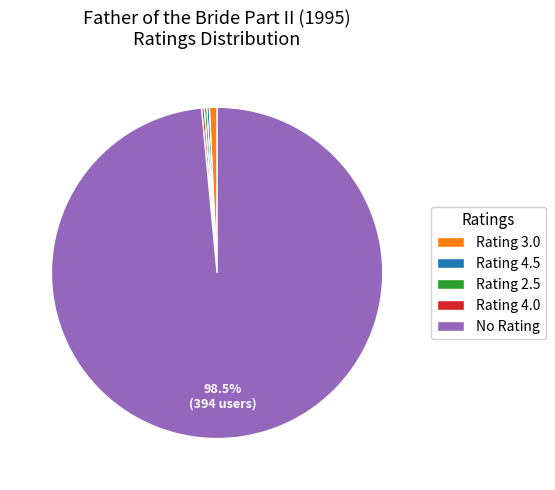

Which slice is the largest?

No Rating